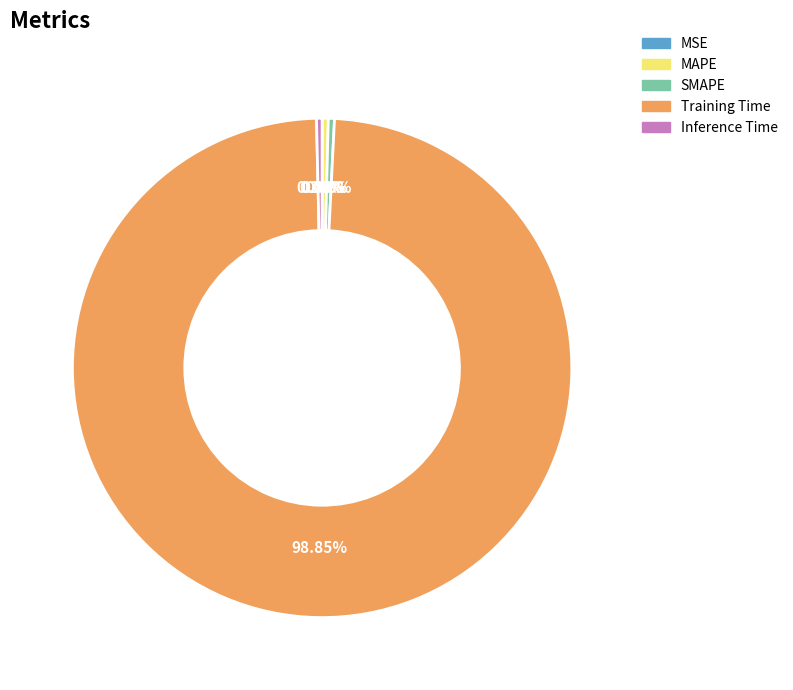

Is the sum of Inference Time and Training Time greater than half?

Yes